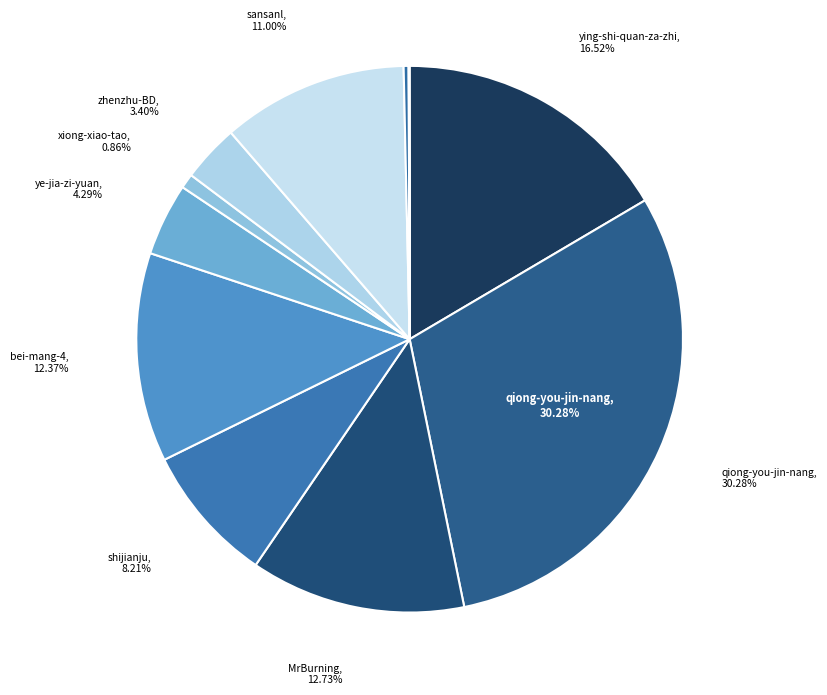

Which category has the smallest portion of the pie?

cheetahxiao